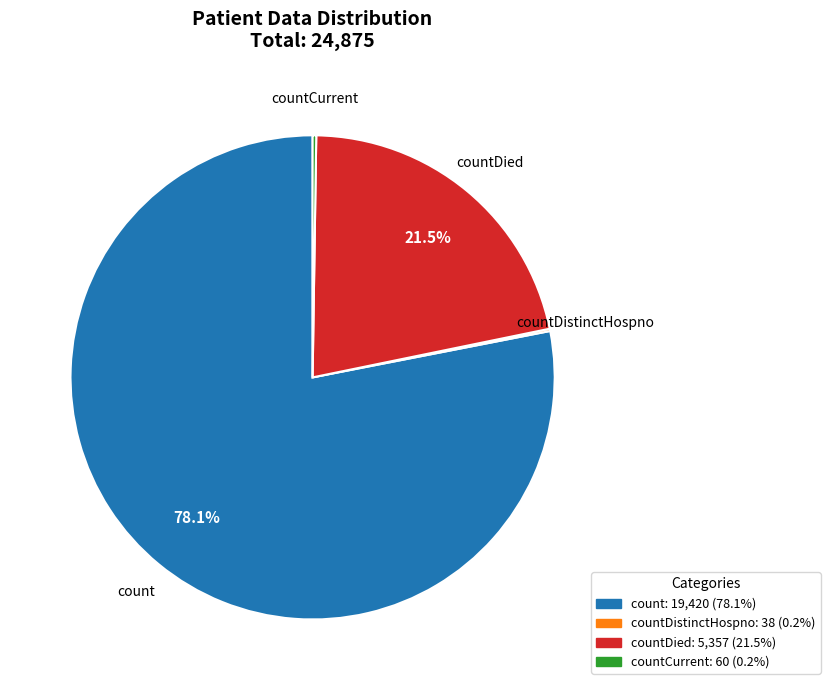

Is there a majority slice in this chart?

Yes